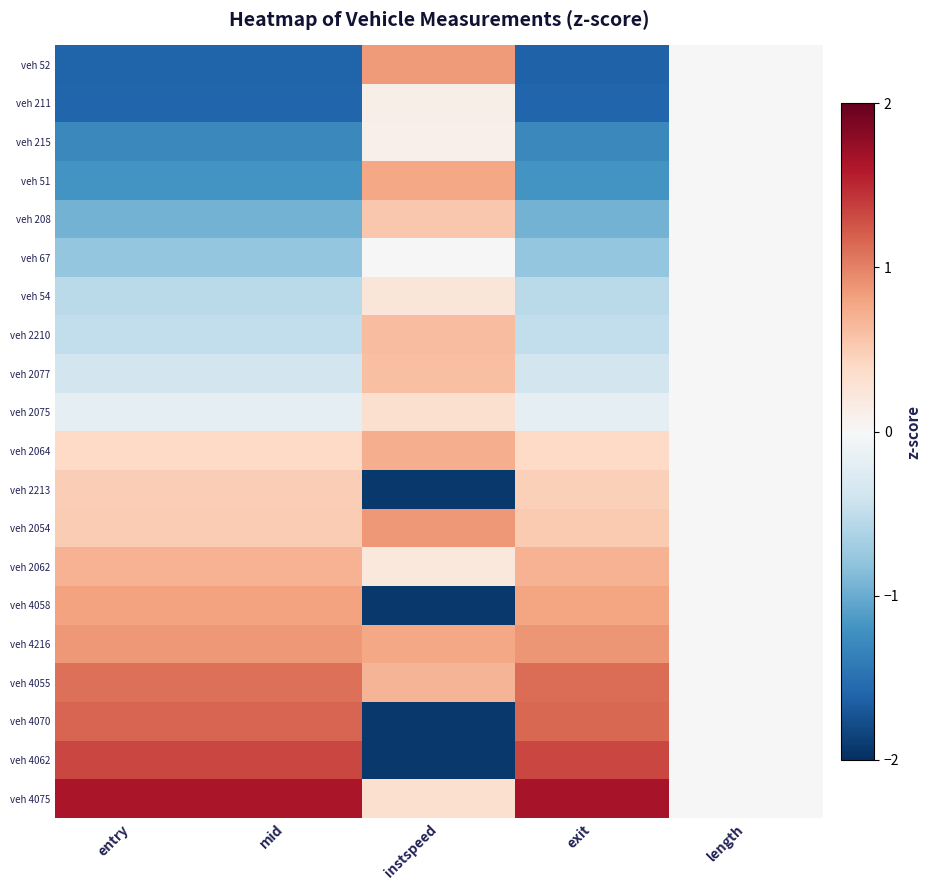

Reading left to right, transcribe all the data shown in this chart.

veh 52: entry=-1.6	mid=-1.6	instspeed=0.8	exit=-1.6	length=0.0
veh 211: entry=-1.6	mid=-1.6	instspeed=0.1	exit=-1.6	length=0.0
veh 215: entry=-1.3	mid=-1.3	instspeed=0.1	exit=-1.3	length=0.0
veh 51: entry=-1.2	mid=-1.2	instspeed=0.8	exit=-1.2	length=0.0
veh 208: entry=-1.0	mid=-1.0	instspeed=0.5	exit=-0.9	length=0.0
veh 67: entry=-0.8	mid=-0.8	instspeed=-0.0	exit=-0.8	length=0.0
veh 54: entry=-0.5	mid=-0.5	instspeed=0.2	exit=-0.5	length=0.0
veh 2210: entry=-0.5	mid=-0.5	instspeed=0.6	exit=-0.5	length=0.0
veh 2077: entry=-0.4	mid=-0.4	instspeed=0.6	exit=-0.4	length=0.0
veh 2075: entry=-0.2	mid=-0.2	instspeed=0.3	exit=-0.2	length=0.0
veh 2064: entry=0.4	mid=0.4	instspeed=0.7	exit=0.4	length=0.0
veh 2213: entry=0.5	mid=0.5	instspeed=-1.9	exit=0.5	length=0.0
veh 2054: entry=0.5	mid=0.5	instspeed=0.9	exit=0.5	length=0.0
veh 2062: entry=0.7	mid=0.7	instspeed=0.2	exit=0.7	length=0.0
veh 4058: entry=0.8	mid=0.8	instspeed=-1.9	exit=0.8	length=0.0
veh 4216: entry=0.9	mid=0.9	instspeed=0.8	exit=0.9	length=0.0
veh 4055: entry=1.1	mid=1.1	instspeed=0.7	exit=1.1	length=0.0
veh 4070: entry=1.2	mid=1.2	instspeed=-1.9	exit=1.2	length=0.0
veh 4062: entry=1.3	mid=1.3	instspeed=-1.9	exit=1.3	length=0.0
veh 4075: entry=1.6	mid=1.6	instspeed=0.3	exit=1.6	length=0.0